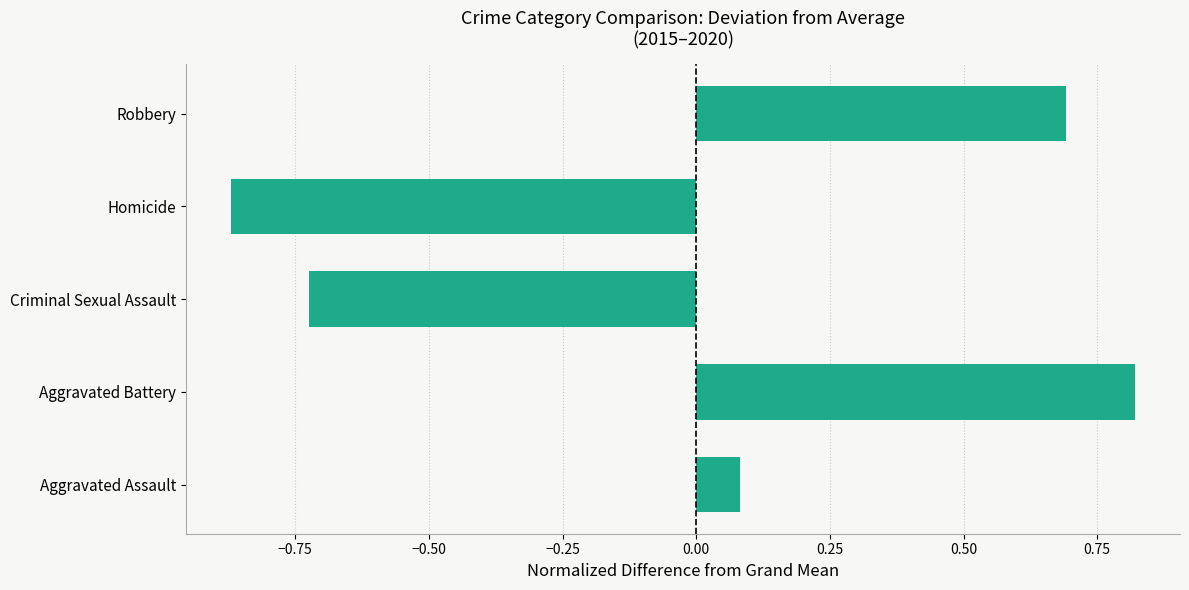

Which category has the highest value across all series?

Aggravated Battery